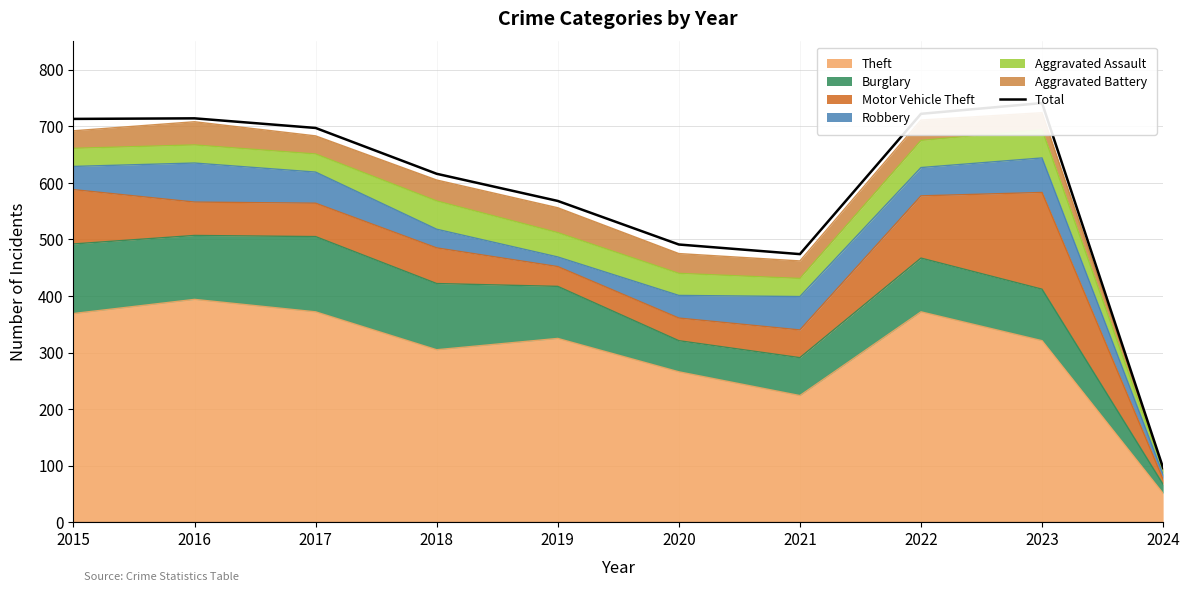

What is the sum of the values at 2023 and 2020?

1232